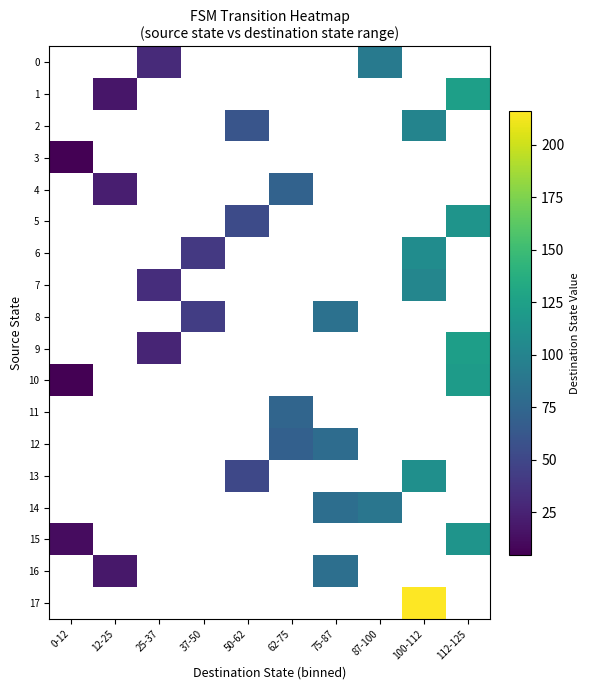

How many series are shown in this chart?

18